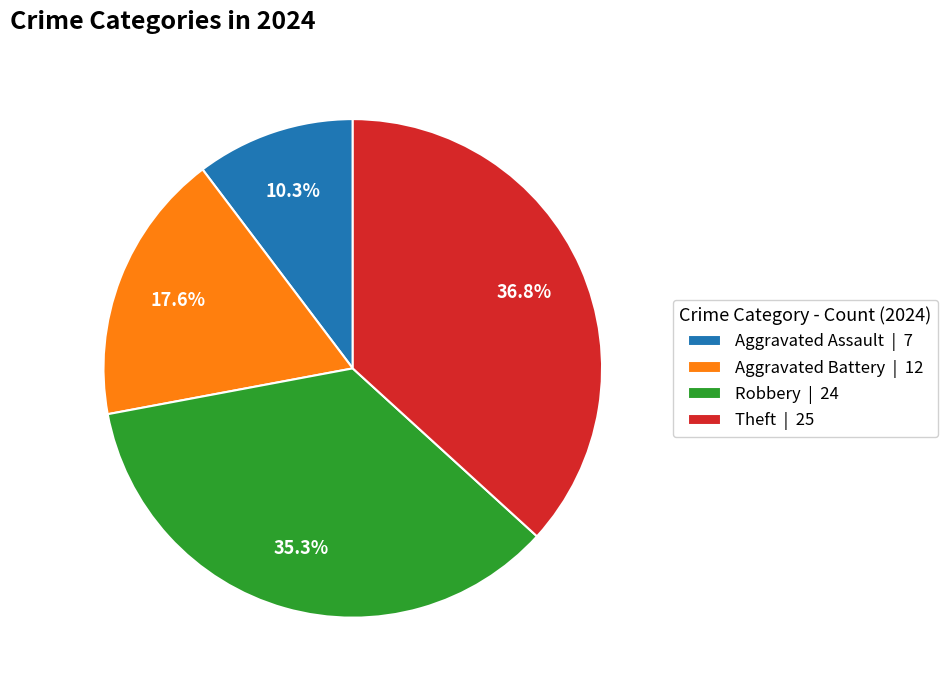

To the nearest percent, what is the average slice percentage?

25%